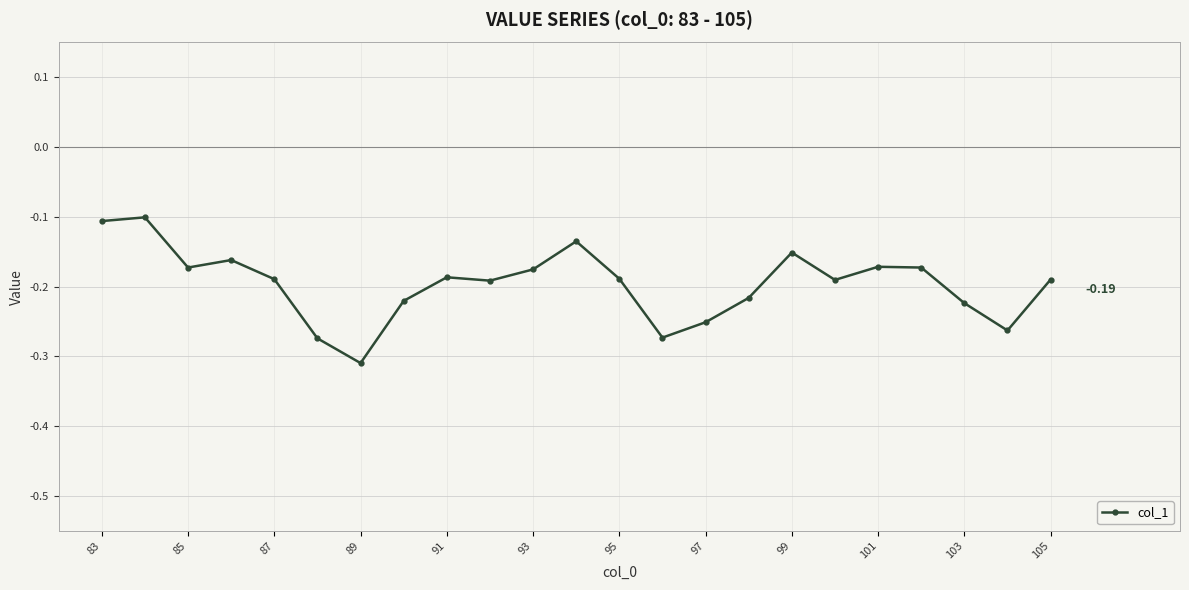

True or false: there are more than 1 points higher than both neighbors.

True